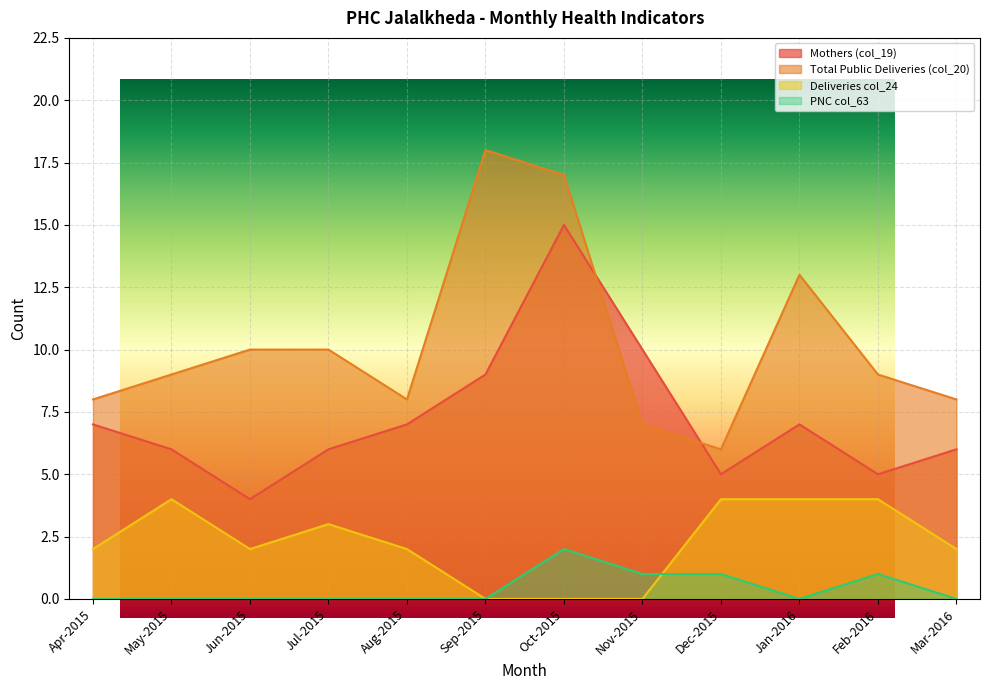

The value of Total Public Deliveries (col_20) at Aug-2015 is 8. True or false?

True